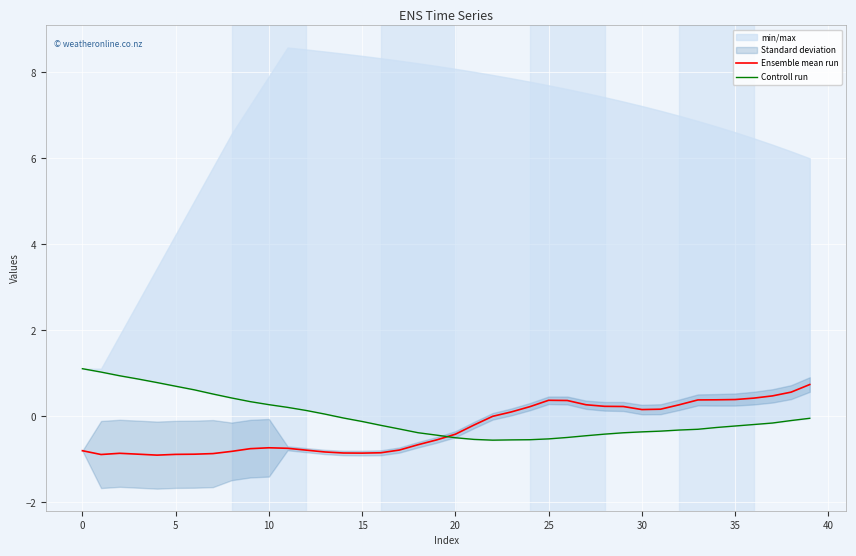

After their last crossing, which series has the higher values: Ensemble mean run or Controll run?

Ensemble mean run